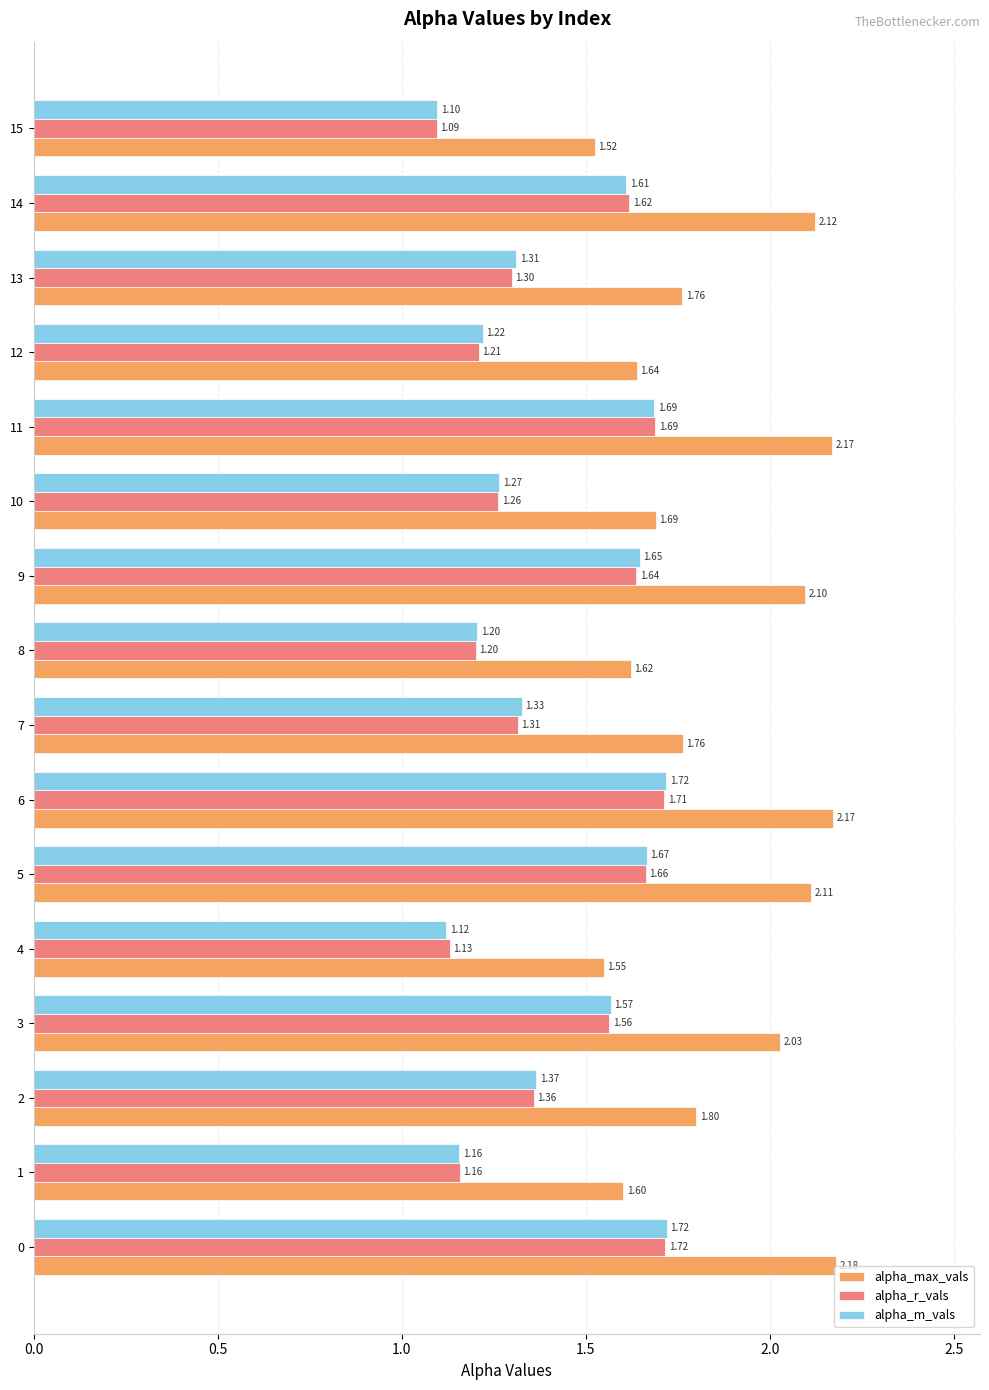

What is the difference between the maximum and minimum values in the alpha_max_vals series?

0.7